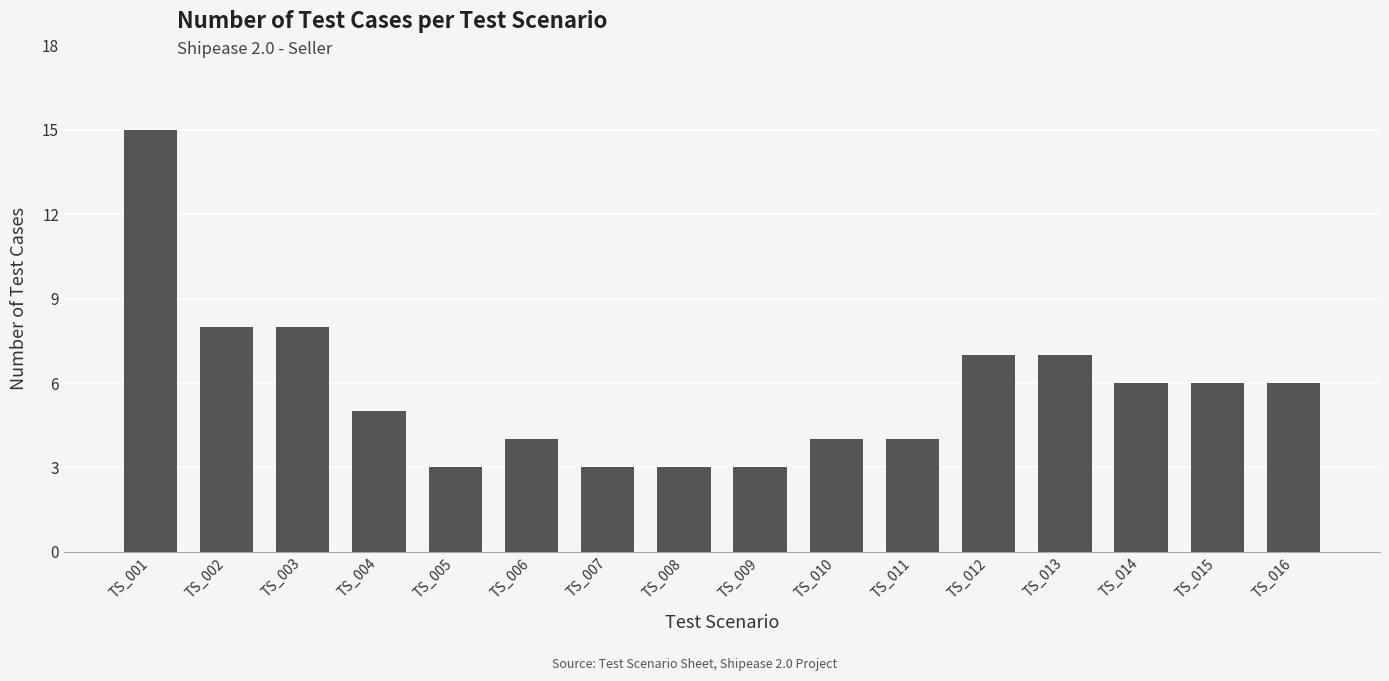

What is the difference between the maximum and second lowest values?

12